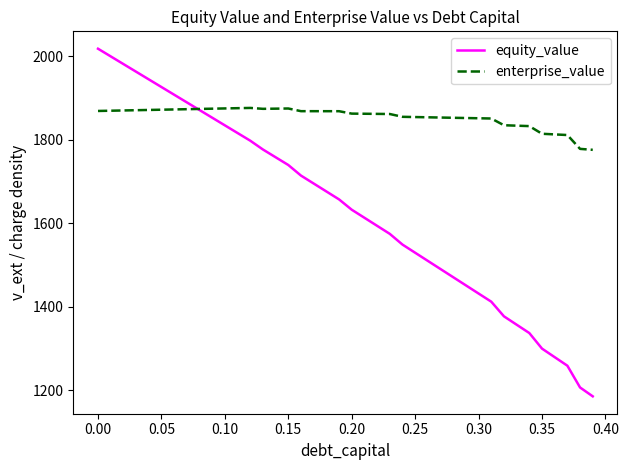

Which series has the largest total across all categories?

enterprise_value